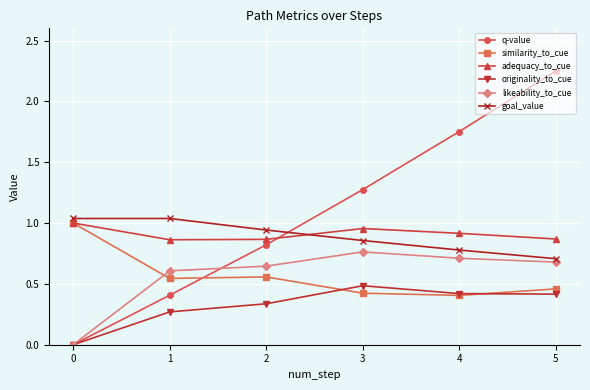

Between 0 and 5, which series saw the biggest shift?

q-value